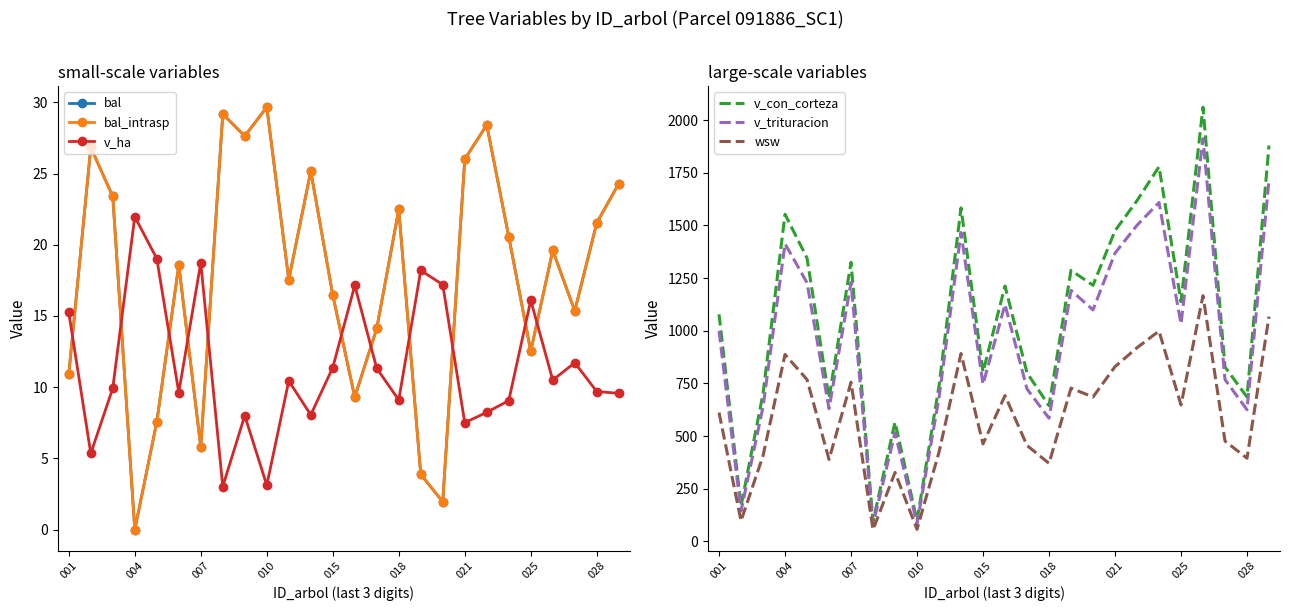

Rank the series by their maximum value, from lowest to highest.

v_ha, bal, bal_intrasp, wsw, v_trituracion, v_con_corteza